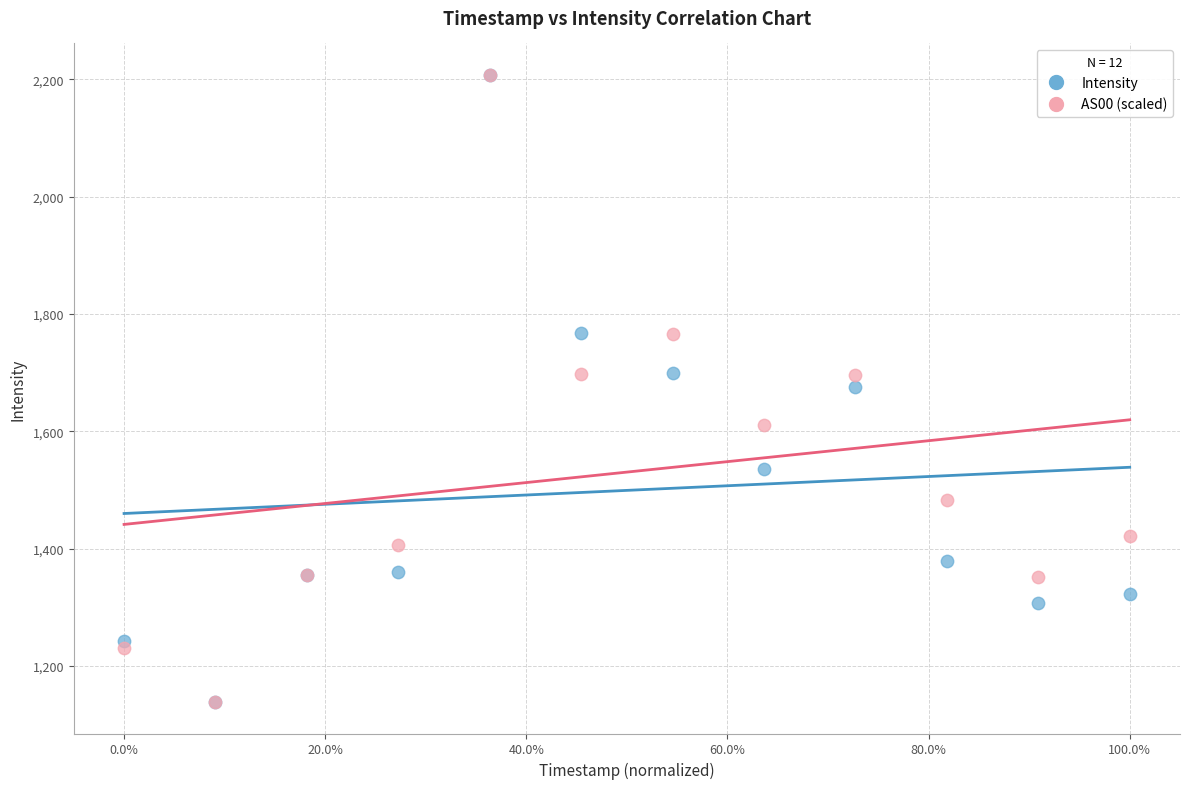

What are all the series names shown in the legend?

Intensity, AS00 (scaled)